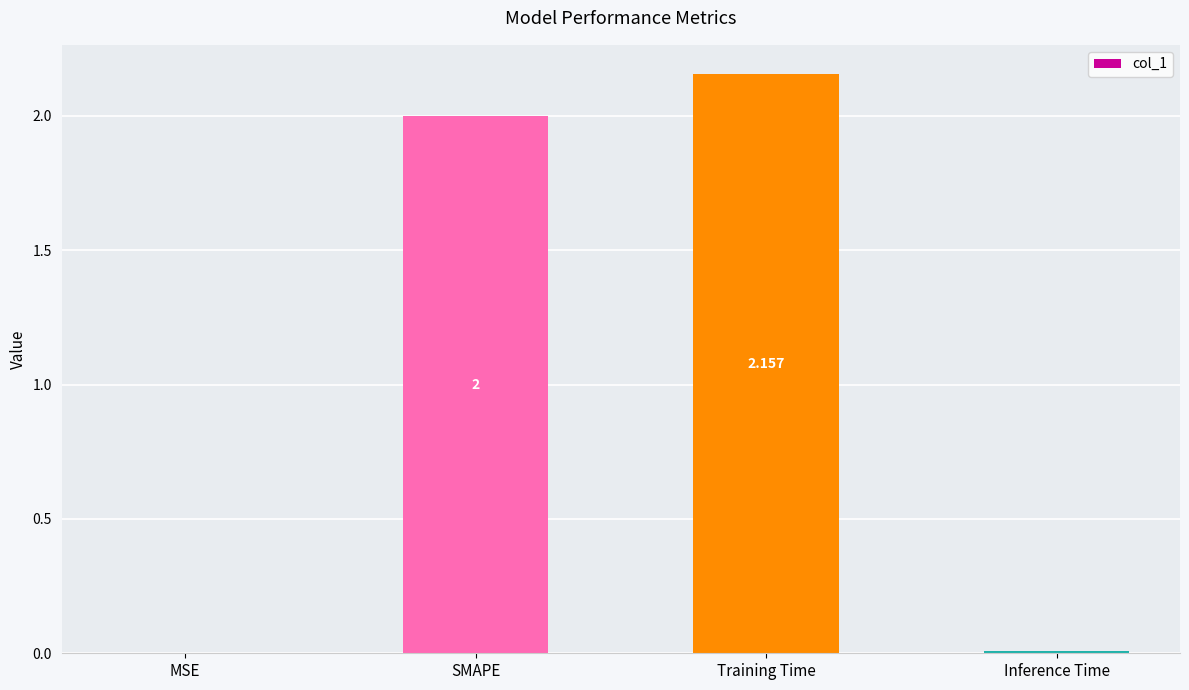

The chart shows a value of 2.0 at SMAPE. True or false?

True